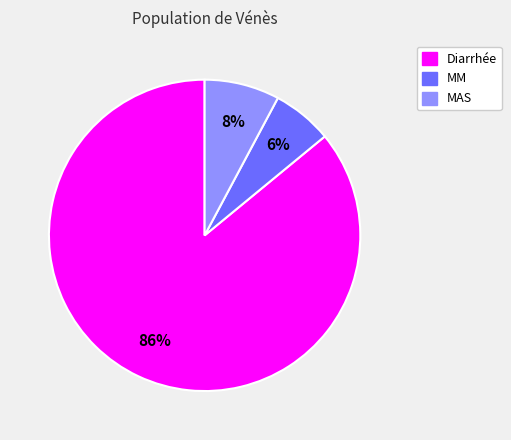

Is there any slice that represents more than half of the pie?

Yes